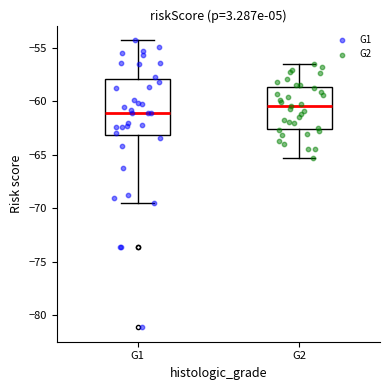

Comparing the boxes themselves (not the whiskers), which one is the tallest?

G1